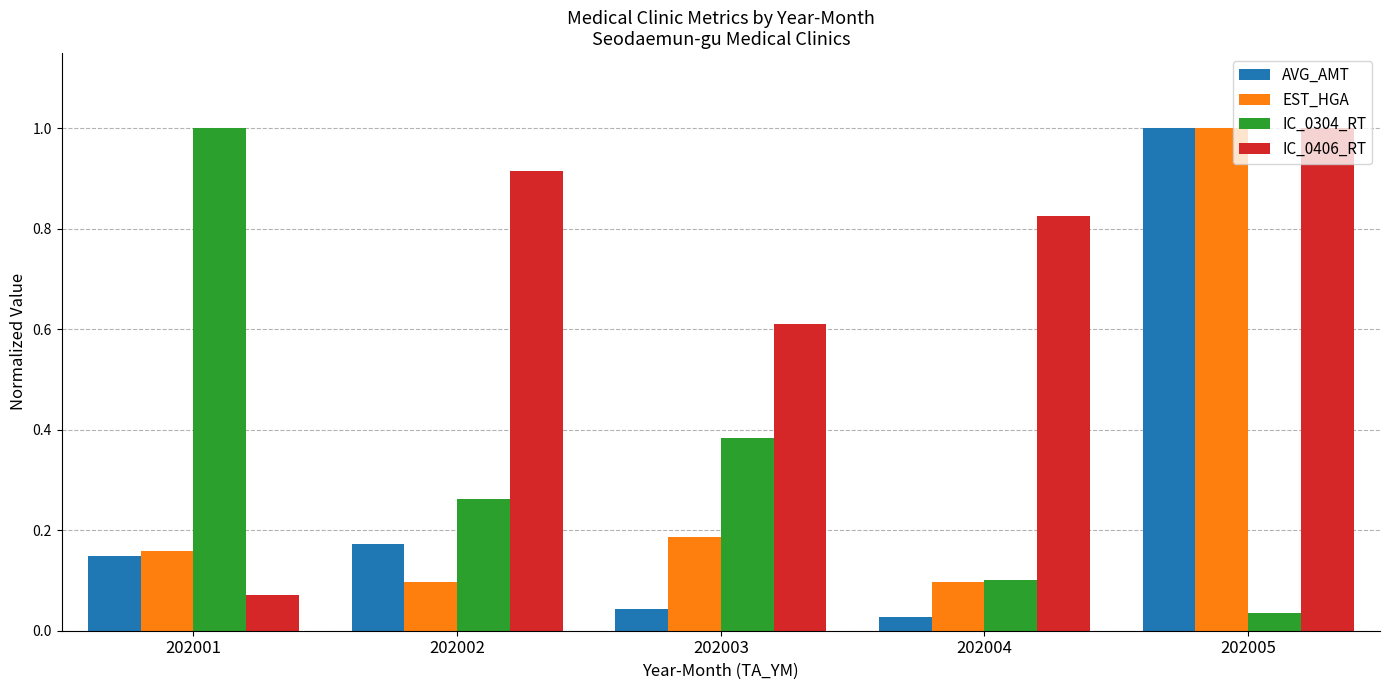

What is the sum of the AVG_AMT values at 202005 and 202001?

1.1